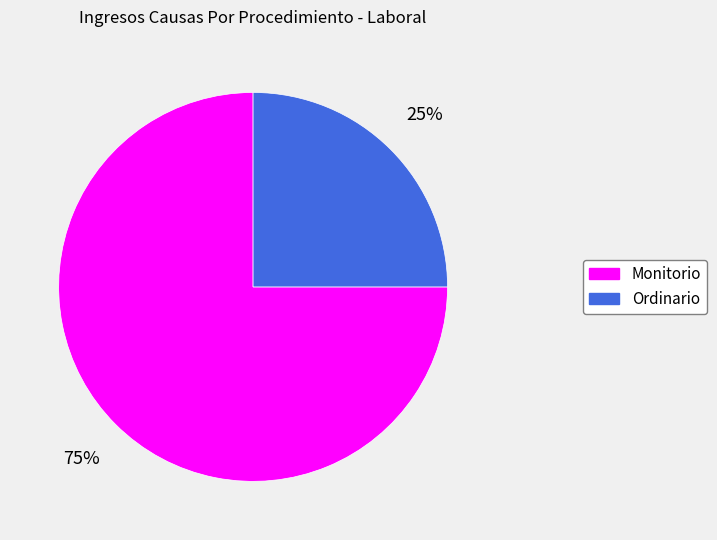

To the nearest percent, what percentage of the pie is Monitorio?

75%